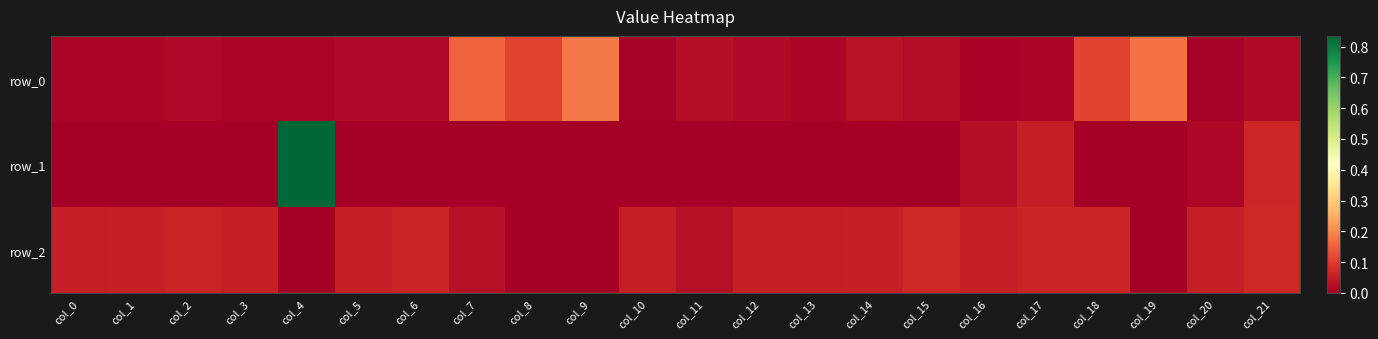

The value of row_0 at col_10 is 0.0. True or false?

False